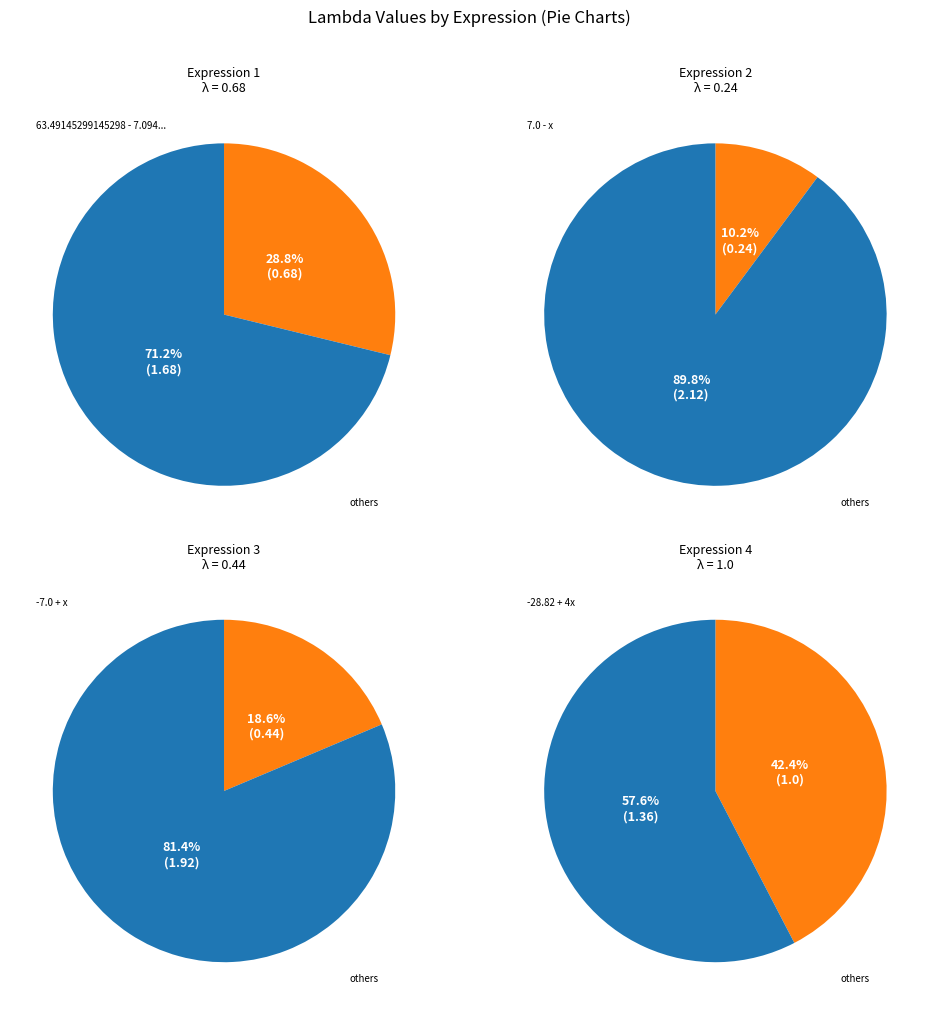

Combined, do 63.49145299145298 - 7.094017094017094y and 7.0 - x account for over 50%?

No